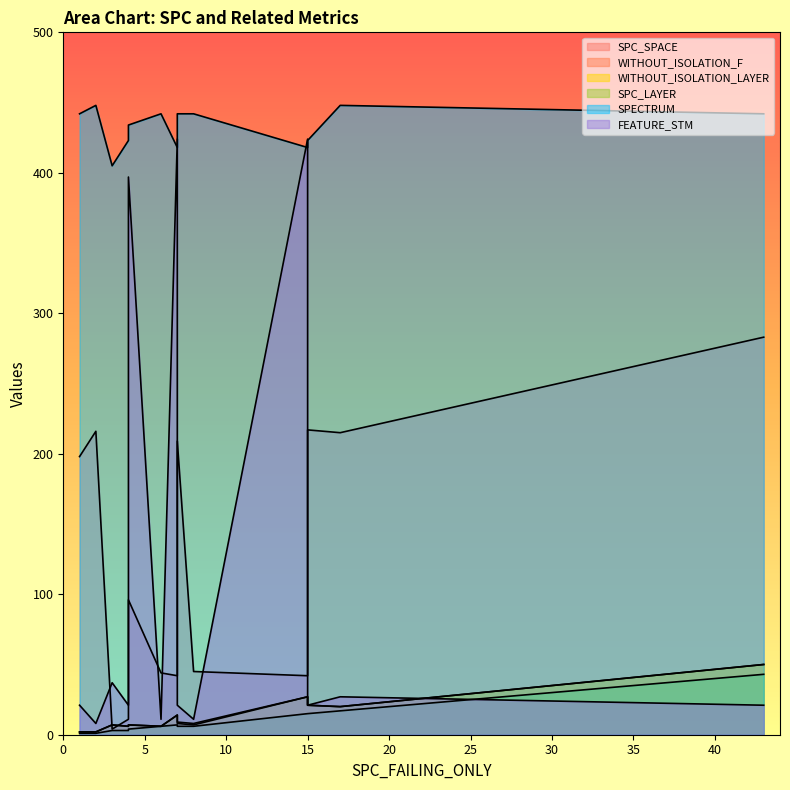

What is the average value of the SPC_LAYER series?

10